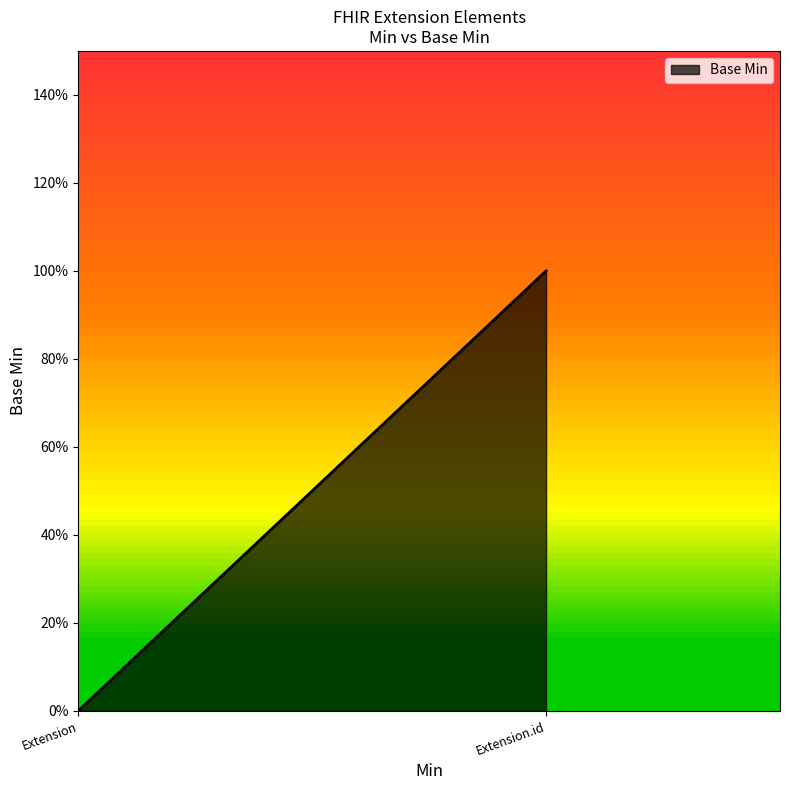

What is the difference between the maximum and minimum values?

1